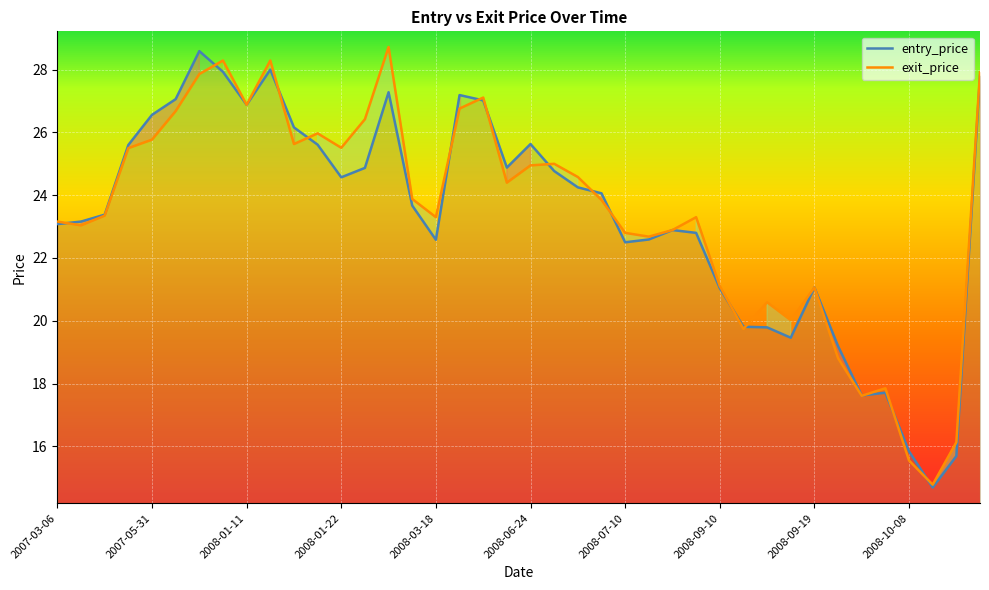

At how many categories does at least one series exceed 16?

38